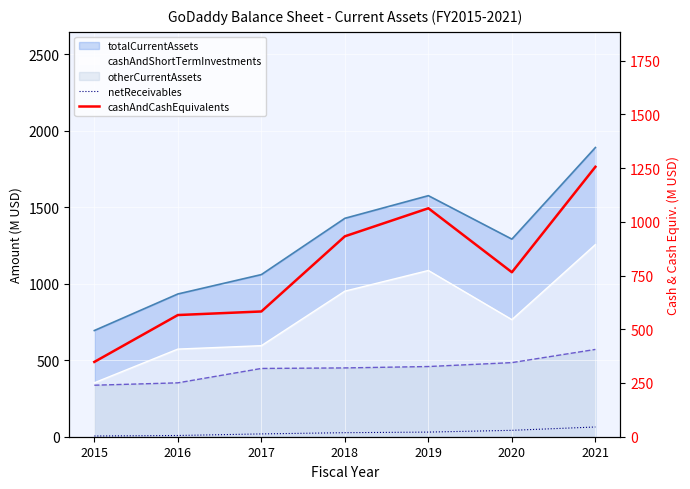

True or false: netReceivables has more than 0 interior local peaks.

False